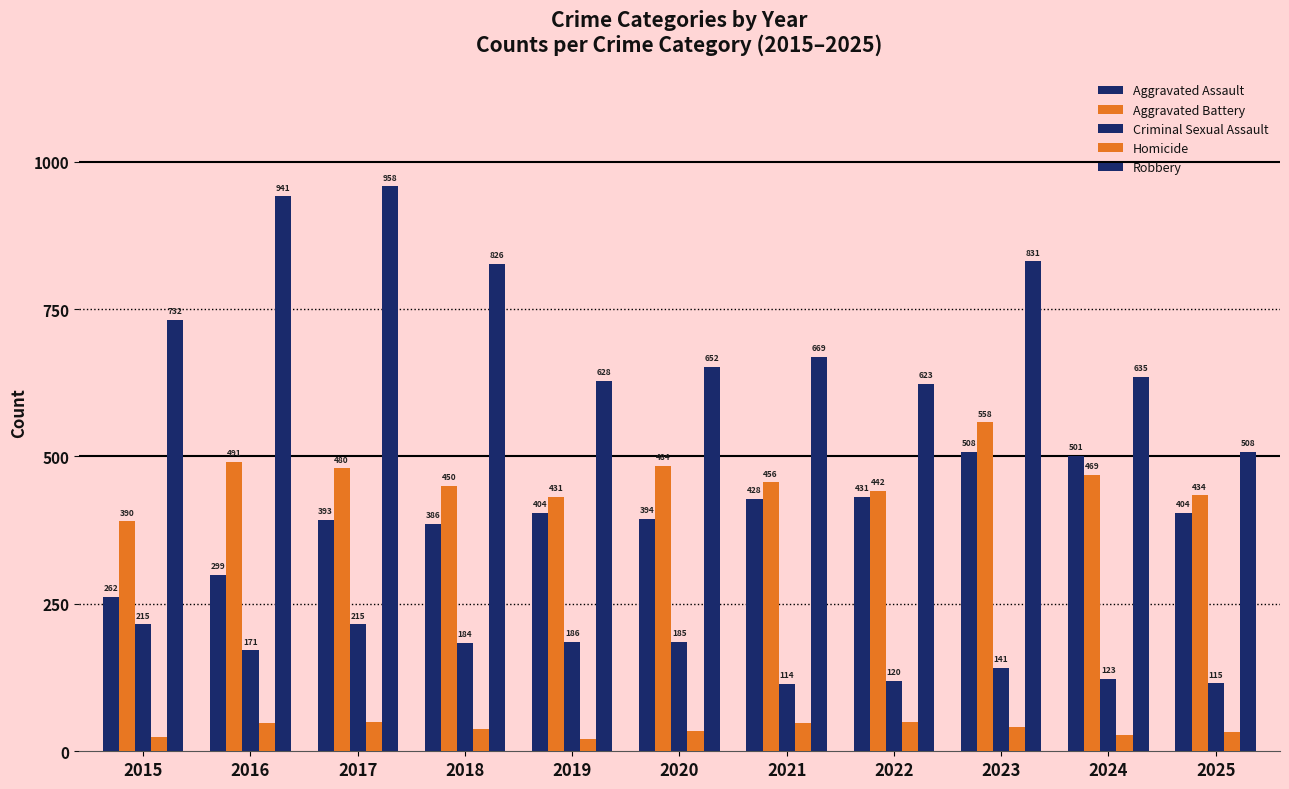

Are the bars grouped side by side (vs. stacked)?

Yes